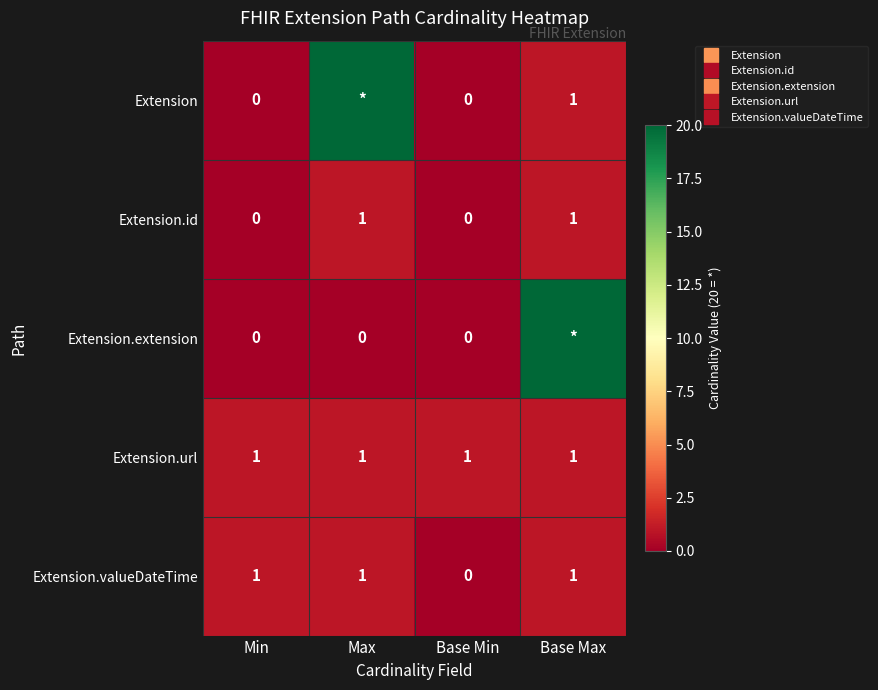

The value of Extension at Min is 10. True or false?

False